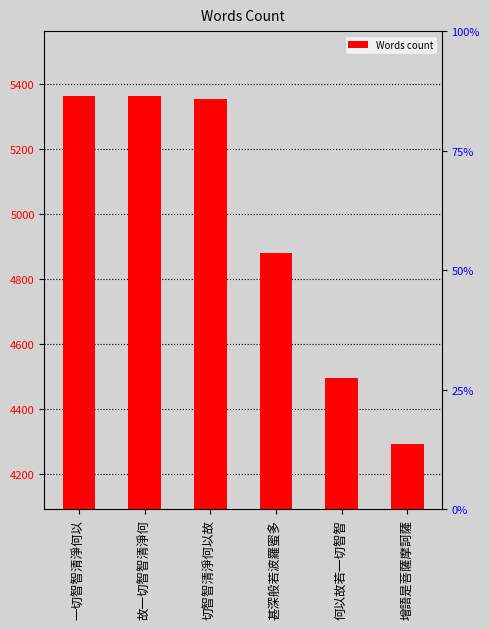

What is the minimum value shown in the chart?

4292